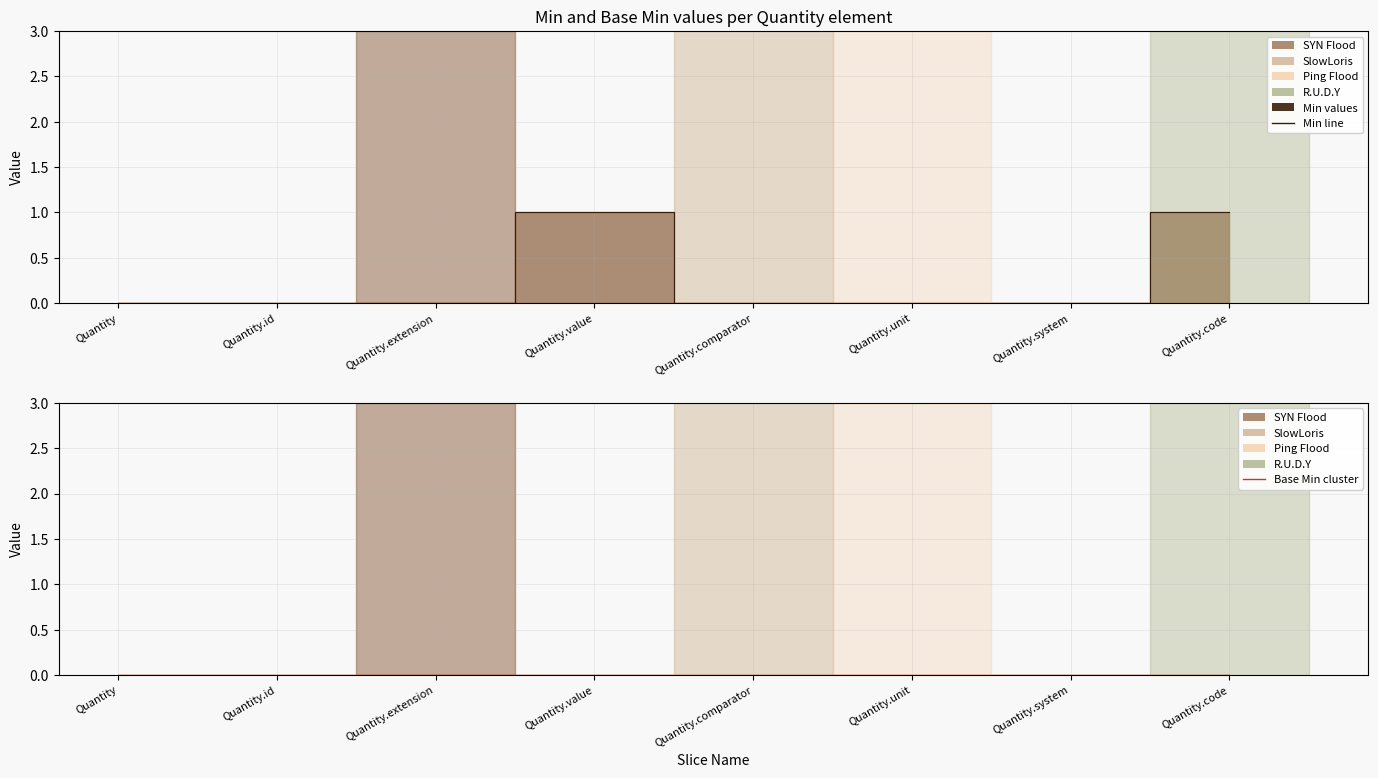

List the labels in order of value, largest first.

Quantity.value, Quantity.code, Quantity, Quantity.id, Quantity.extension, Quantity.comparator, Quantity.unit, Quantity.system